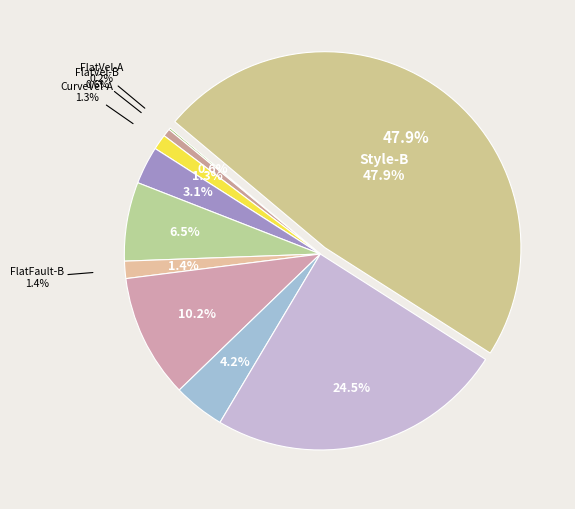

Which slice is the smallest?

FlatVel-A